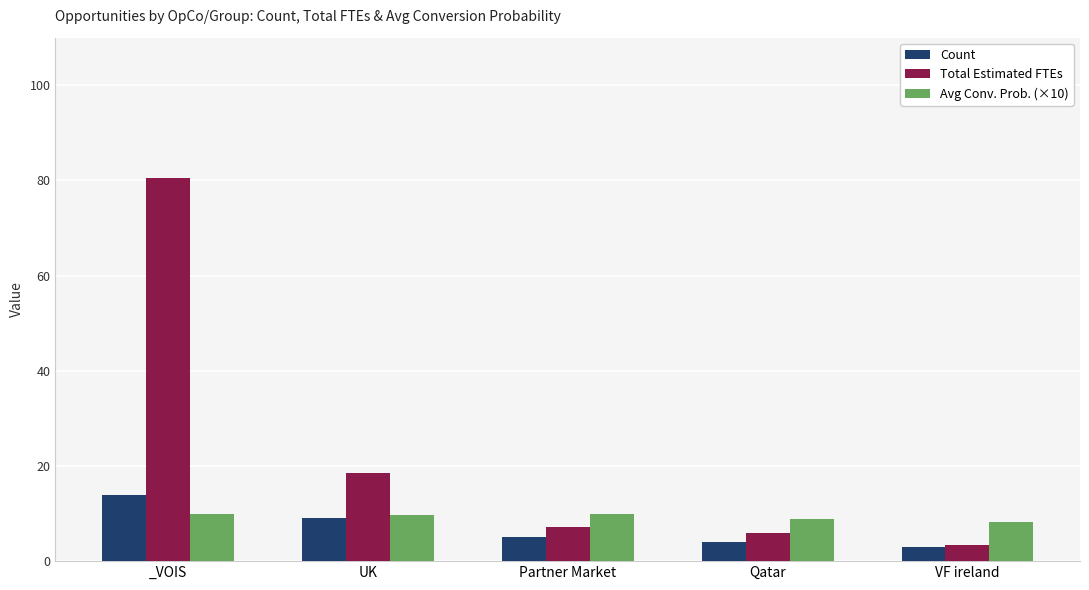

At which category is the sum across all series the highest?

_VOIS